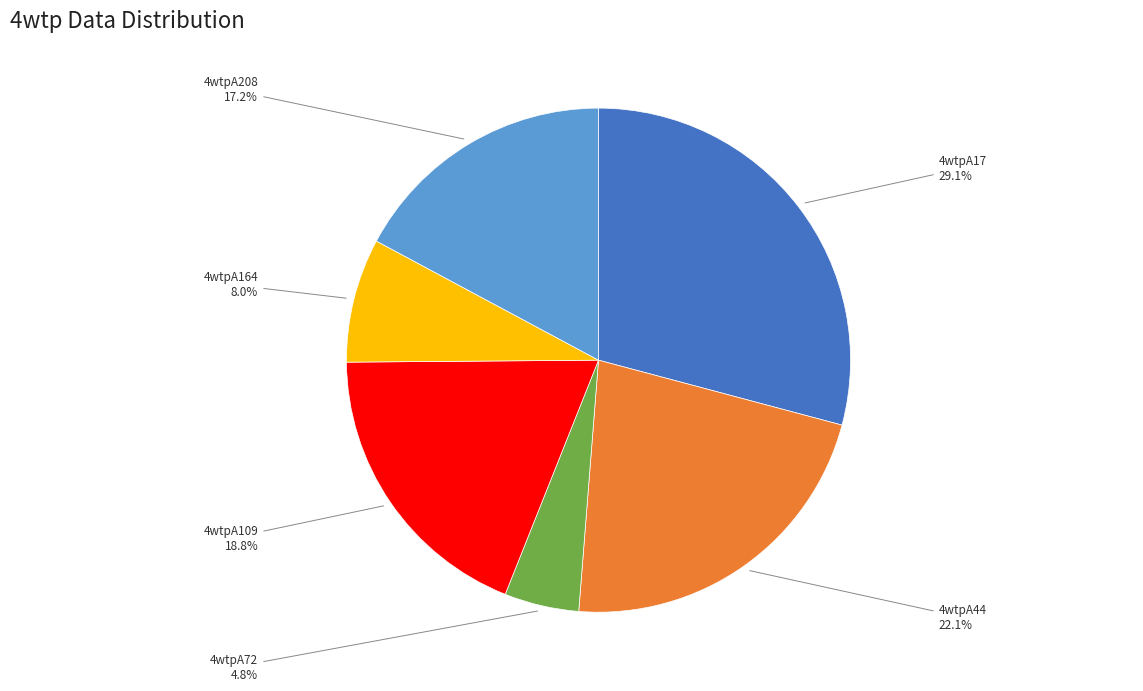

To the nearest percent, what is the difference between the largest and smallest slice percentages?

24%